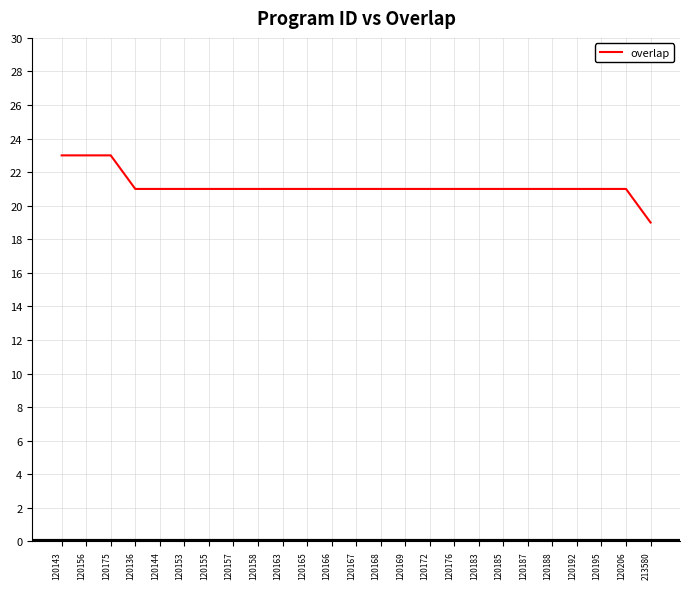

What is the greatest value displayed?

23